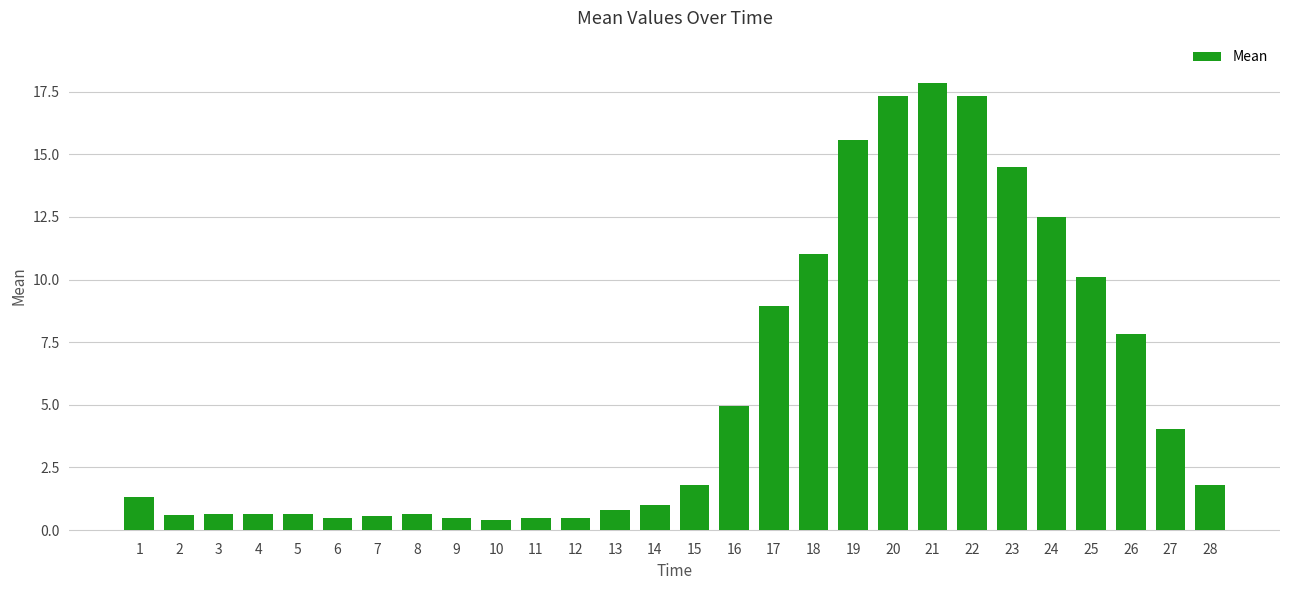

What is the minimum value shown in the chart?

0.4